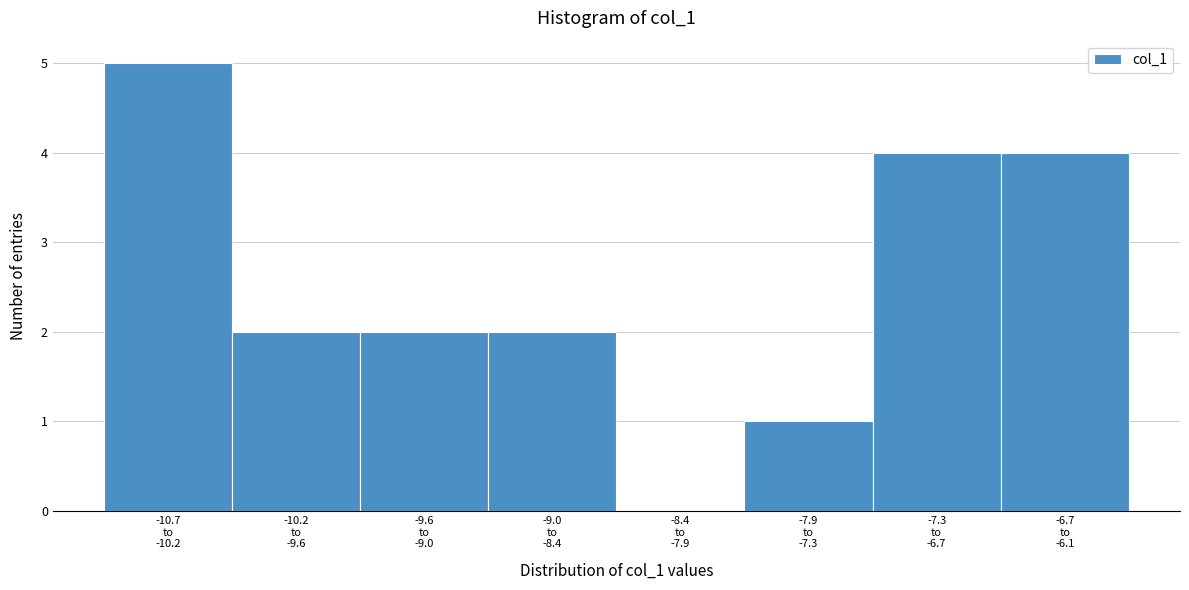

What is the sum of all values?

20